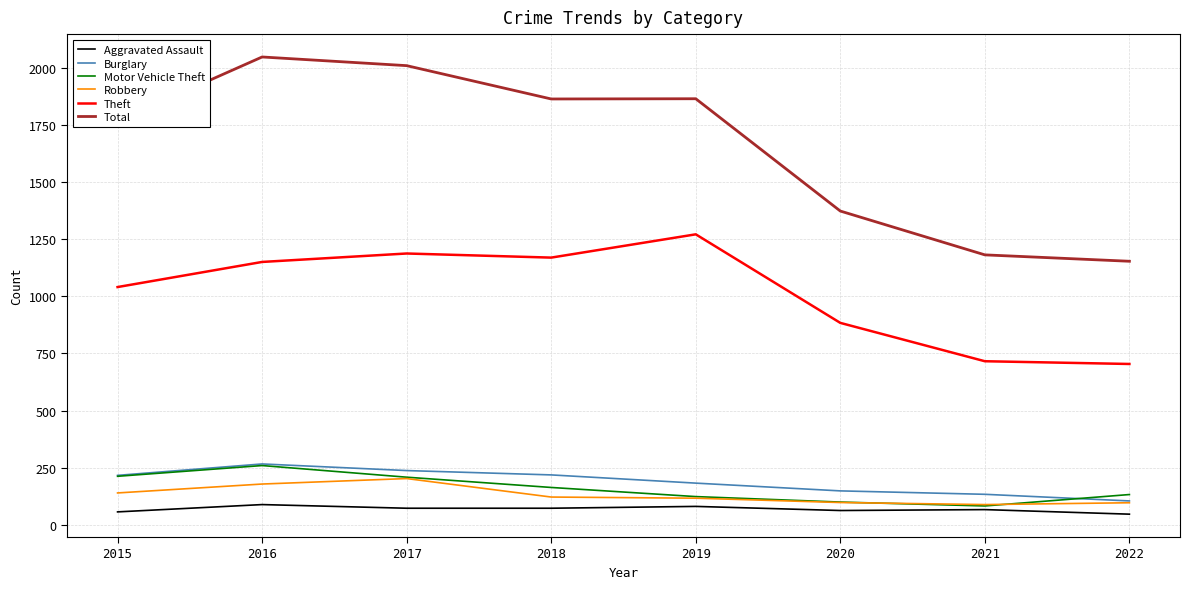

True or false: Aggravated Assault and Total cross at least once.

False